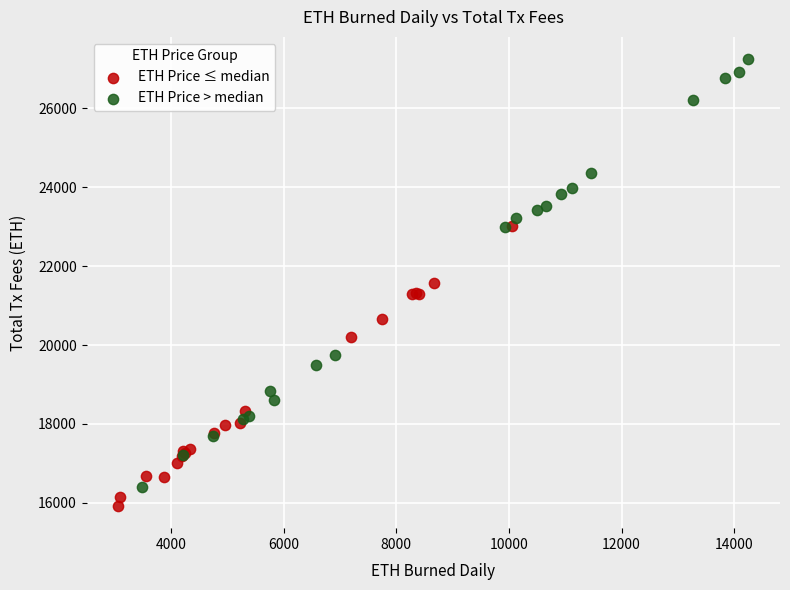

Which series has the largest Y range (max minus min)?

ETH Price > median